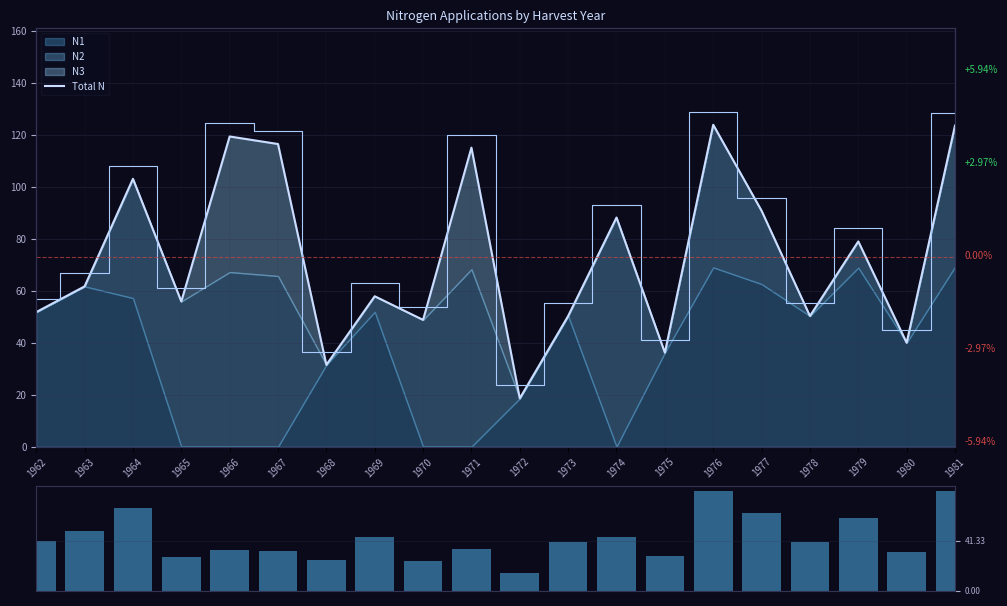

What is the spread (max minus min) of values at 1972?

3.7